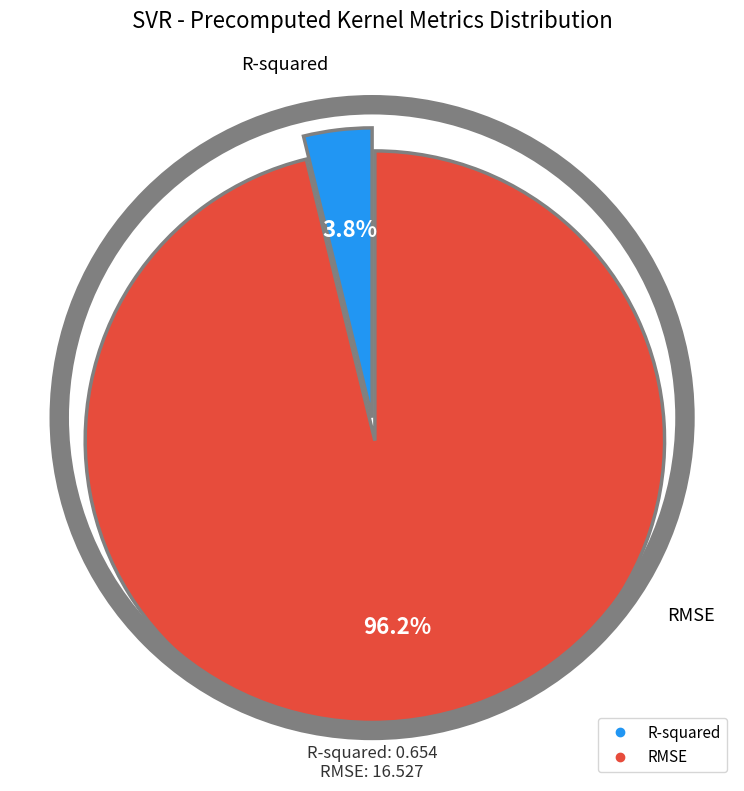

Which slice is the largest?

RMSE